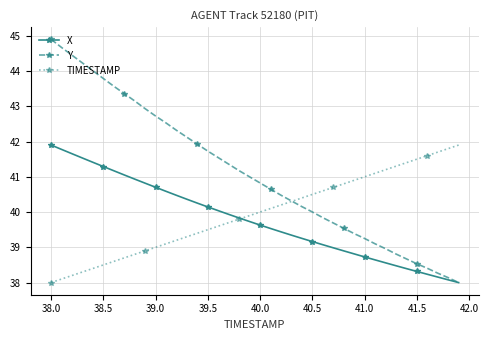

Does the chart display data point markers on the line(s)?

Yes